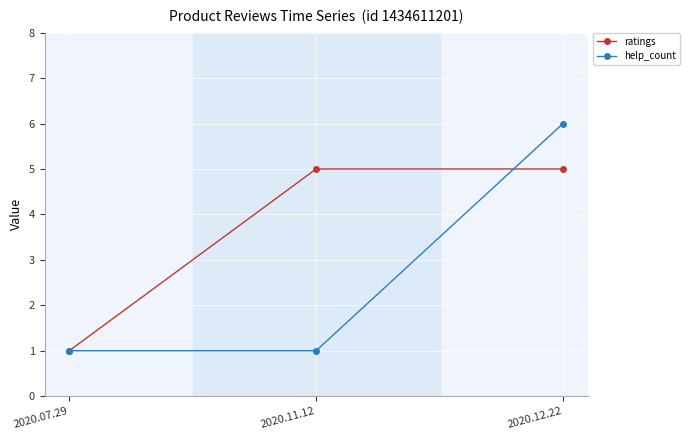

What is the sum of all ratings values?

11